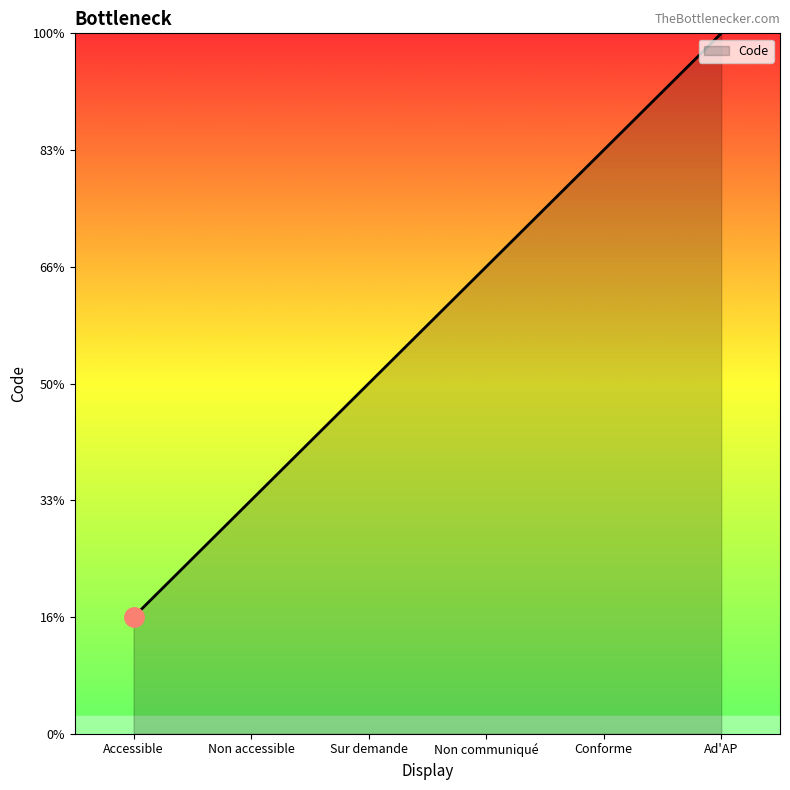

What is the sum of the values at Non accessible and Non communiqué?

6